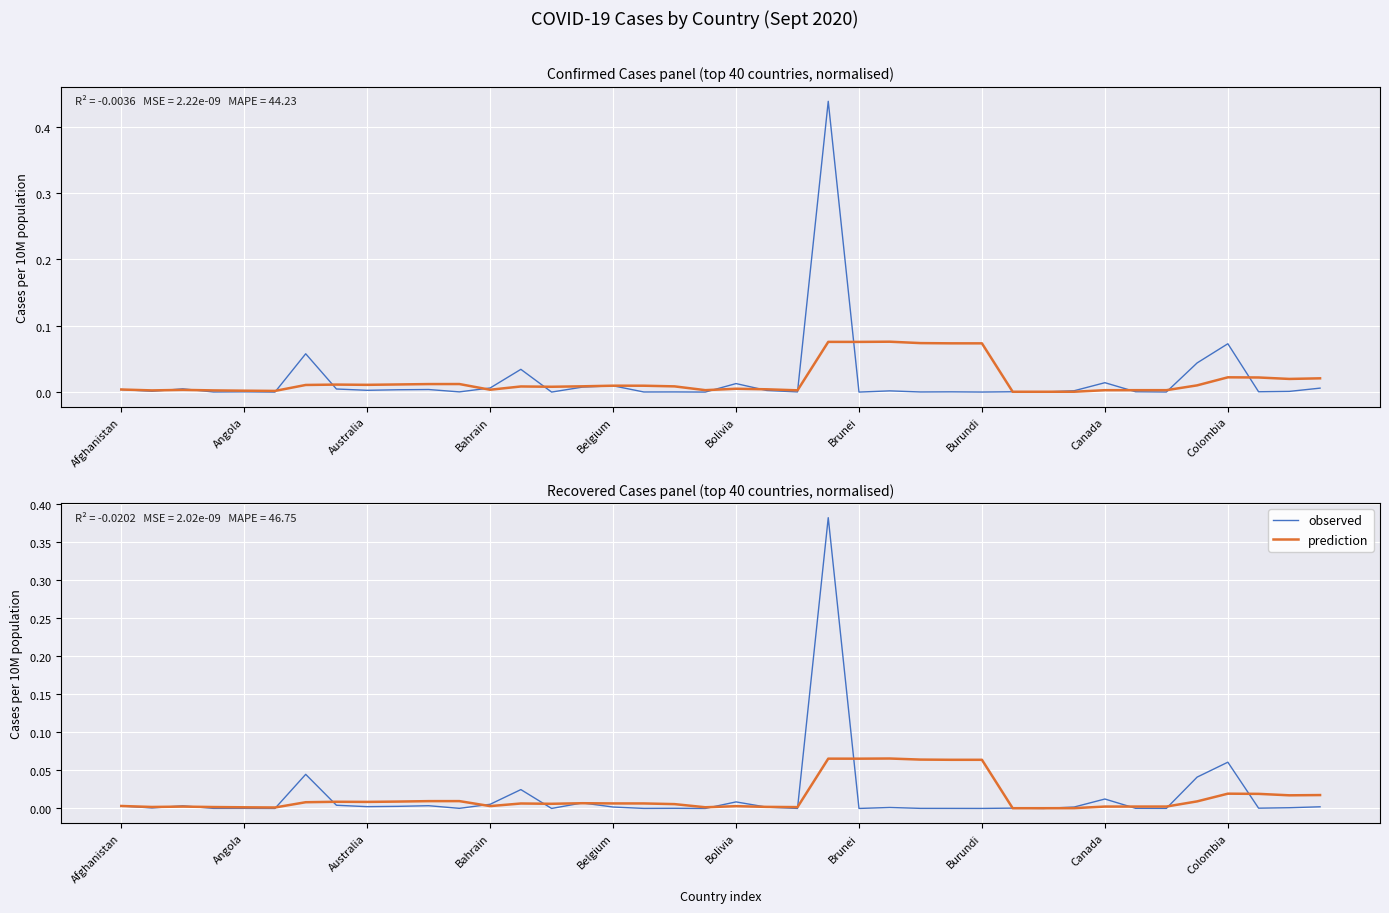

Where is prediction nearest to the value 0?

29